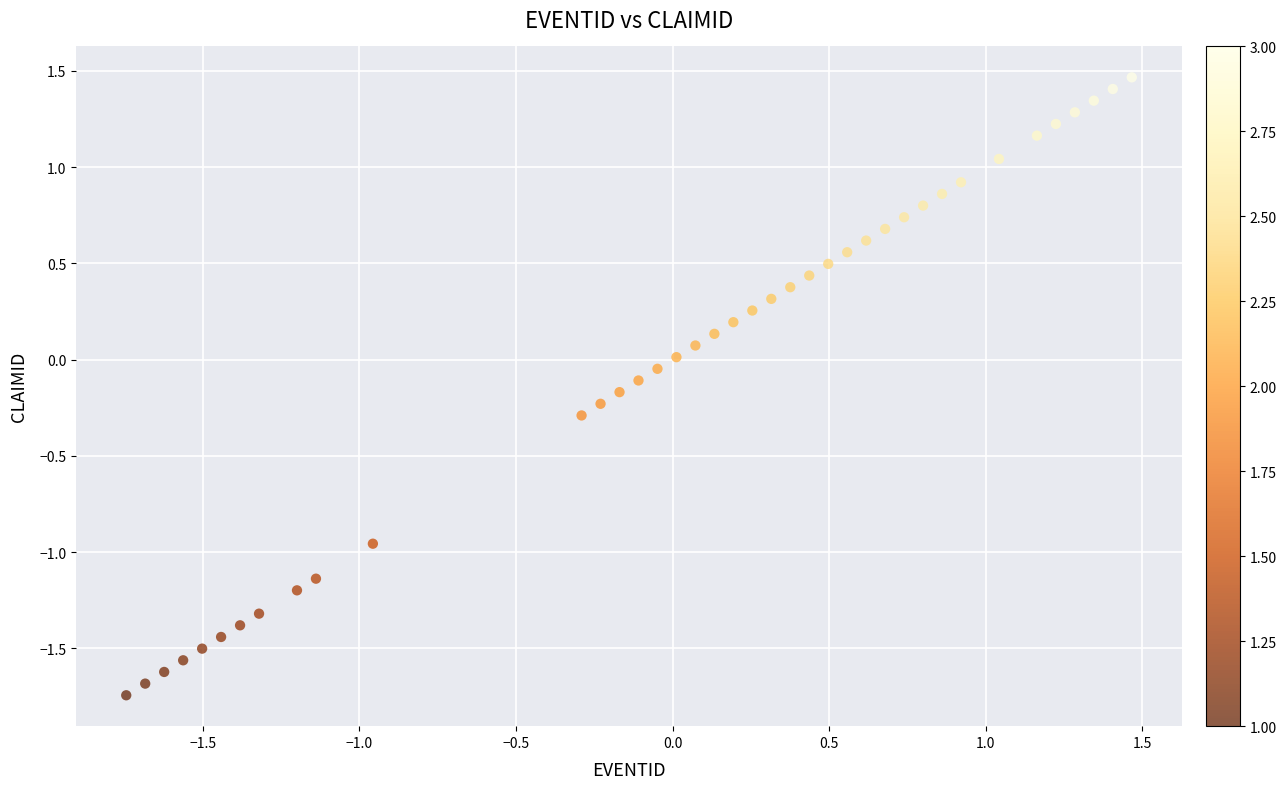

What is the range of Y values (max minus min)?

3.2